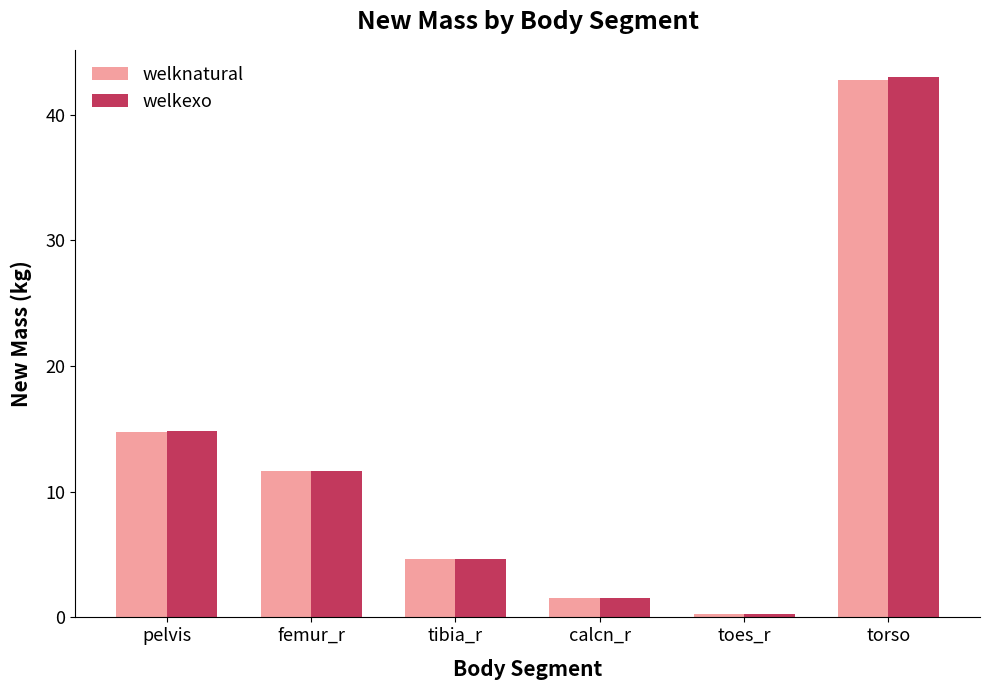

Count the number of data series in this chart.

2